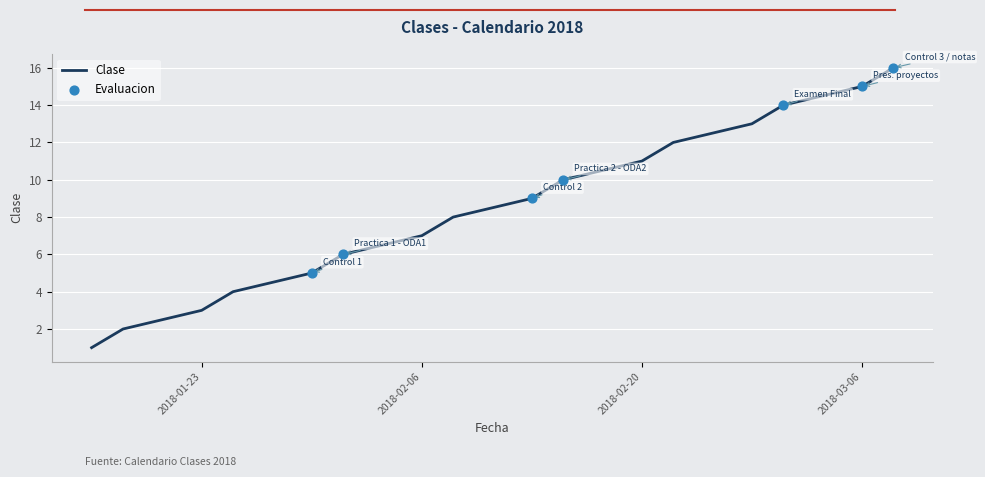

What is the greatest value displayed?

16